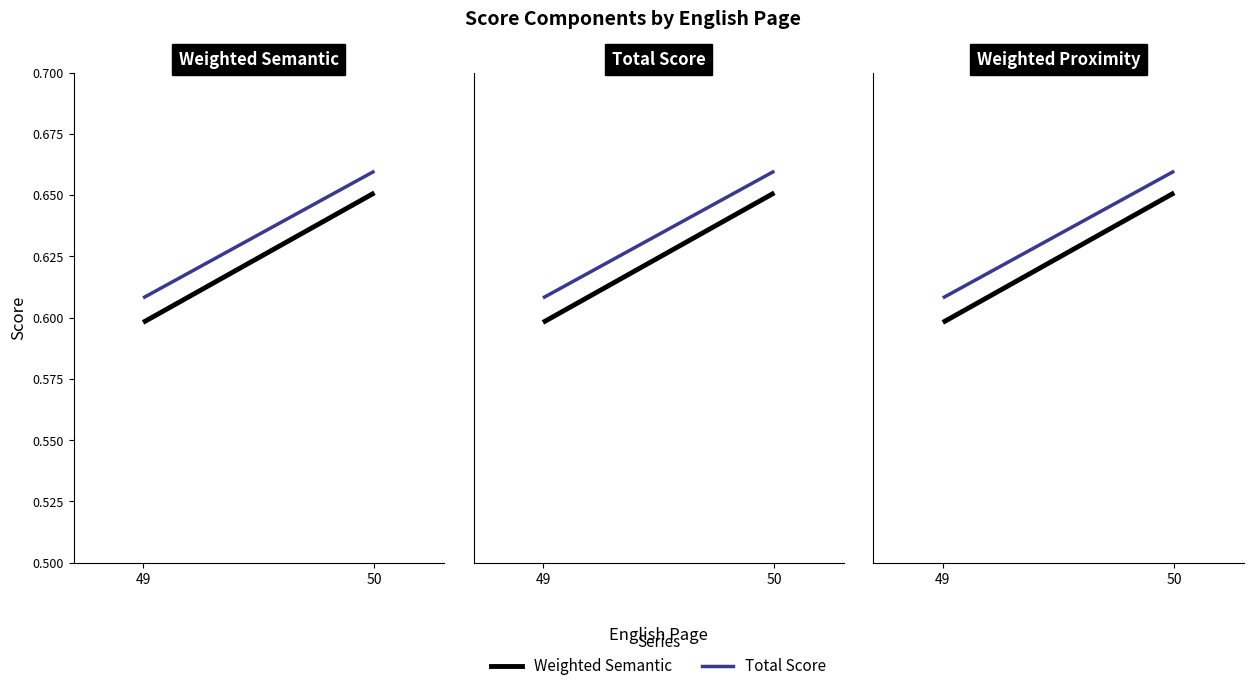

At which label is Total Score closest to 0?

49